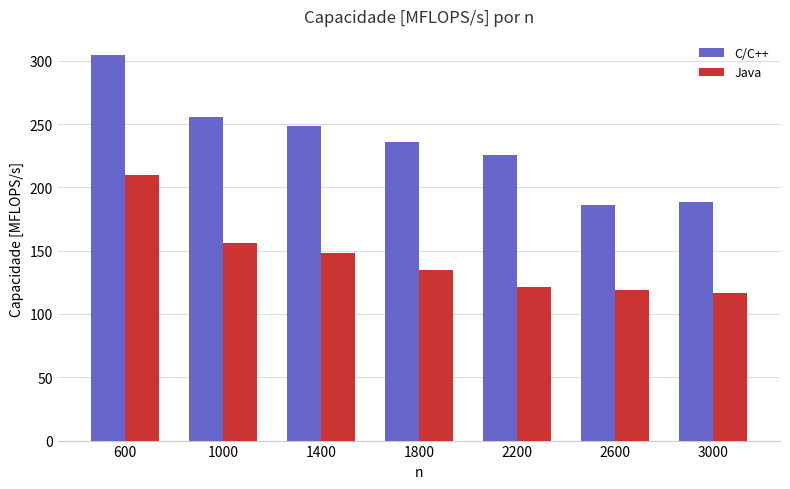

Are the bars horizontal?

No